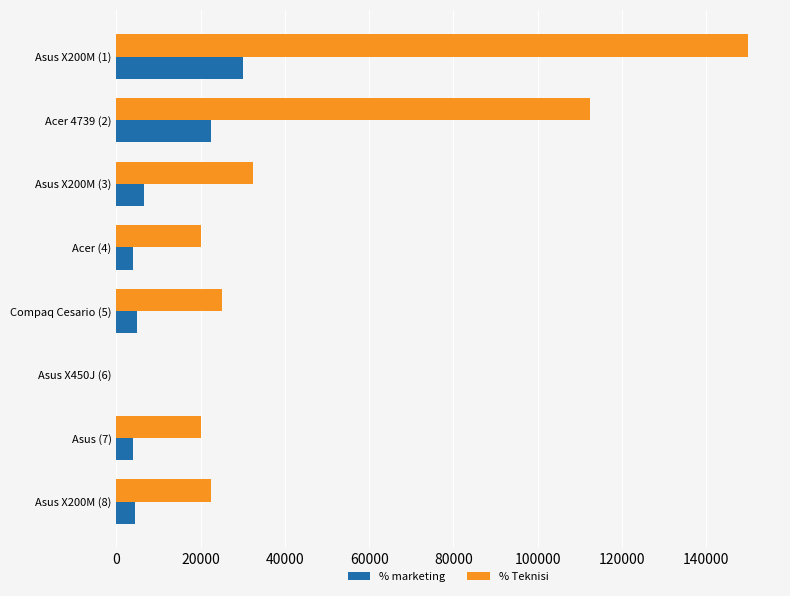

The value of % Teknisi at Asus (7) is 20000. True or false?

True